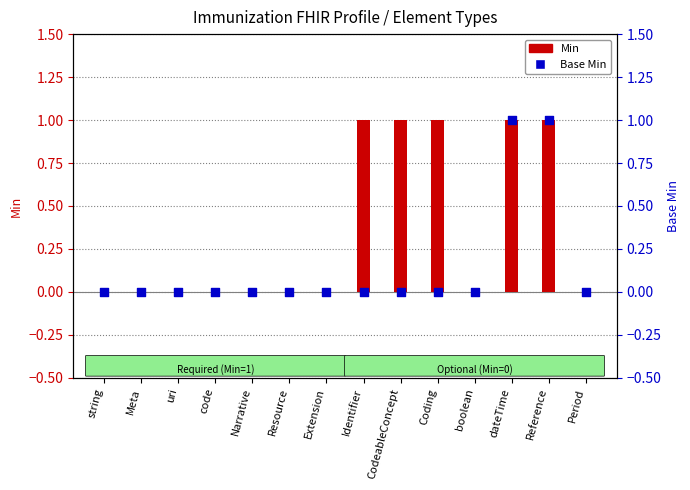

Which series reaches the maximum Y coordinate?

Min